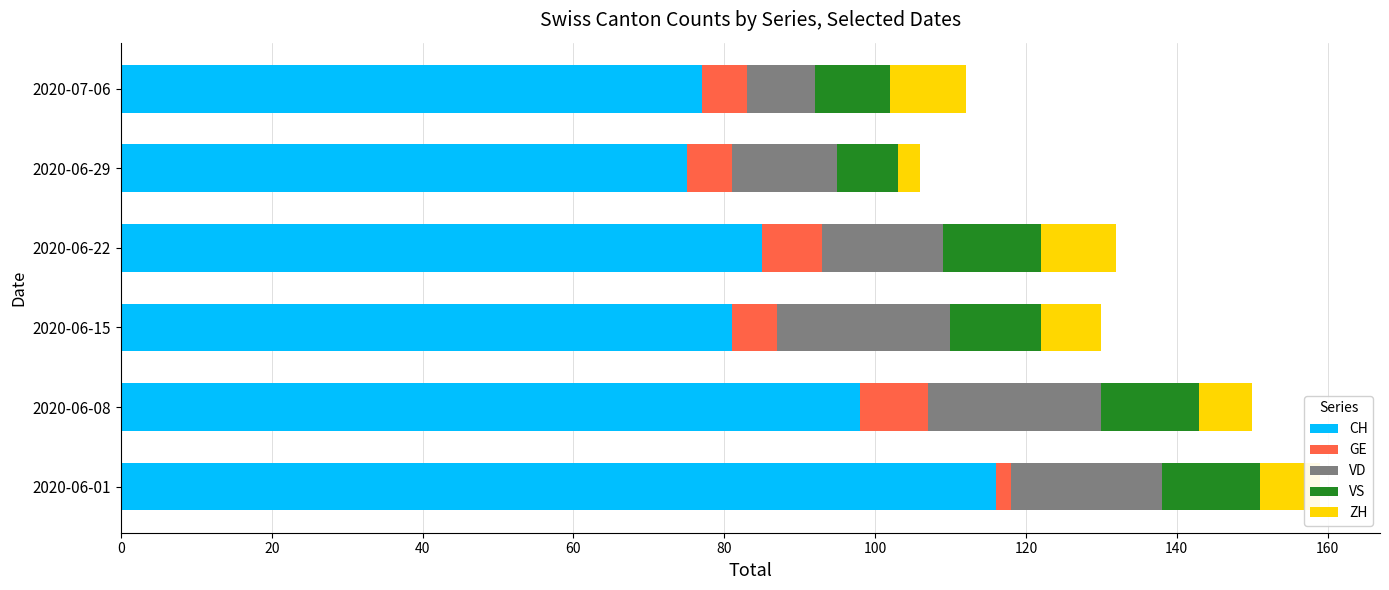

How many distinct data groups are displayed?

5